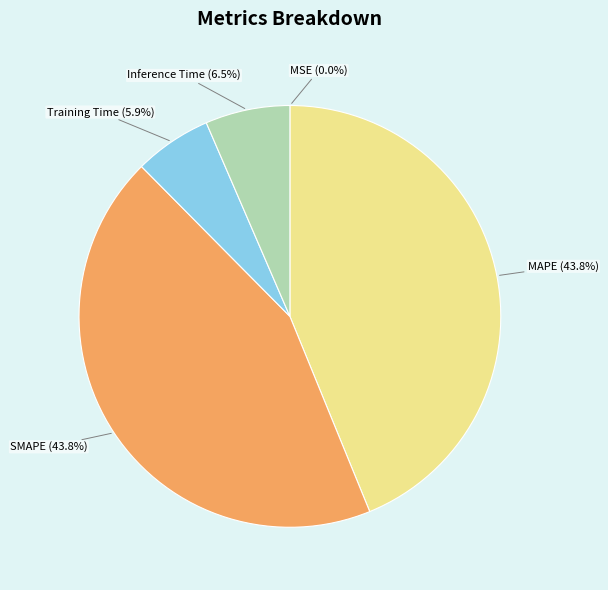

What percentage is the Training Time slice, to the nearest percent?

6%